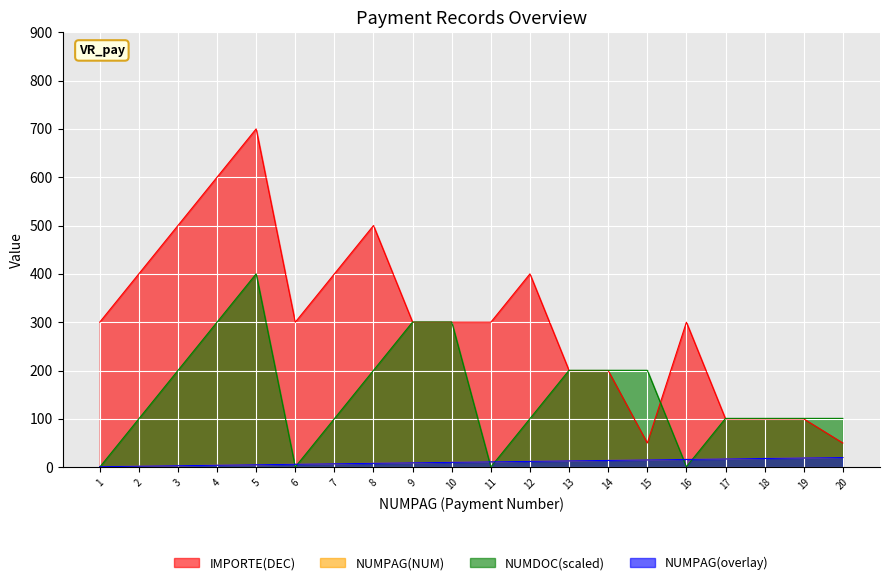

True or false: NUMPAG(NUM) has more than 0 interior local peaks.

False